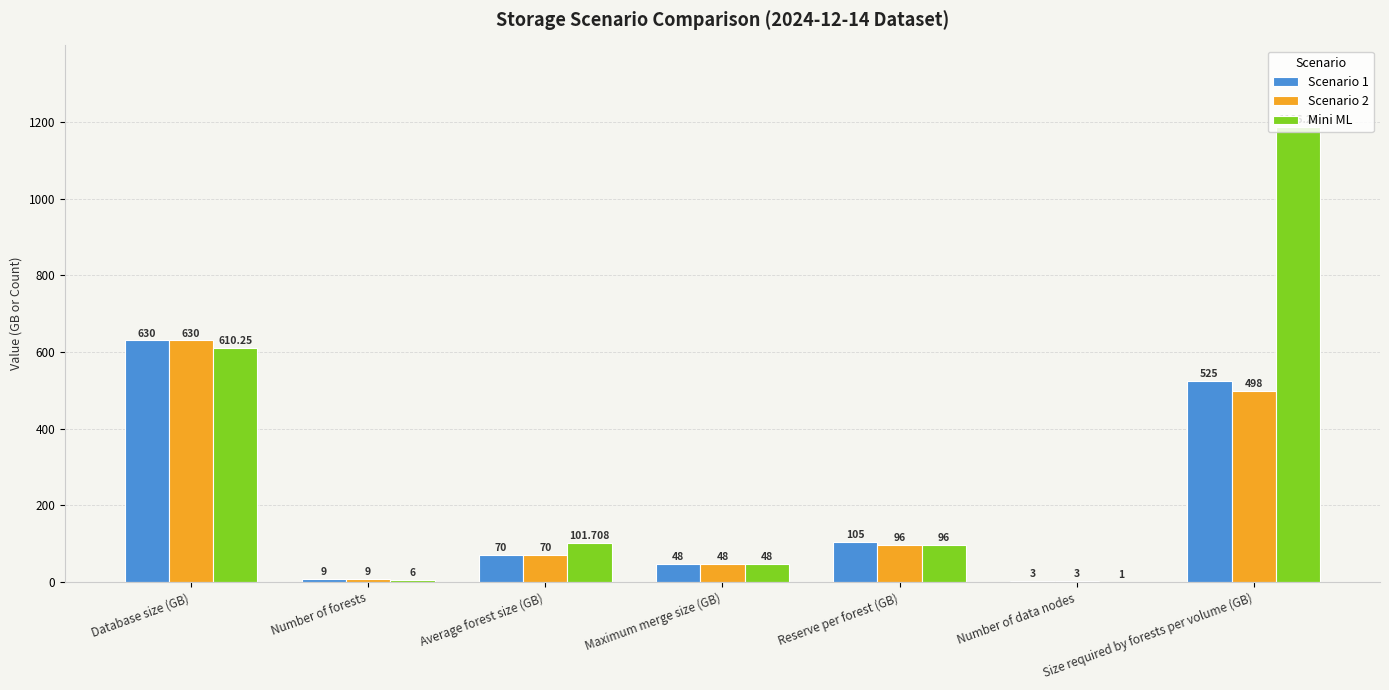

Are the bars horizontal?

No